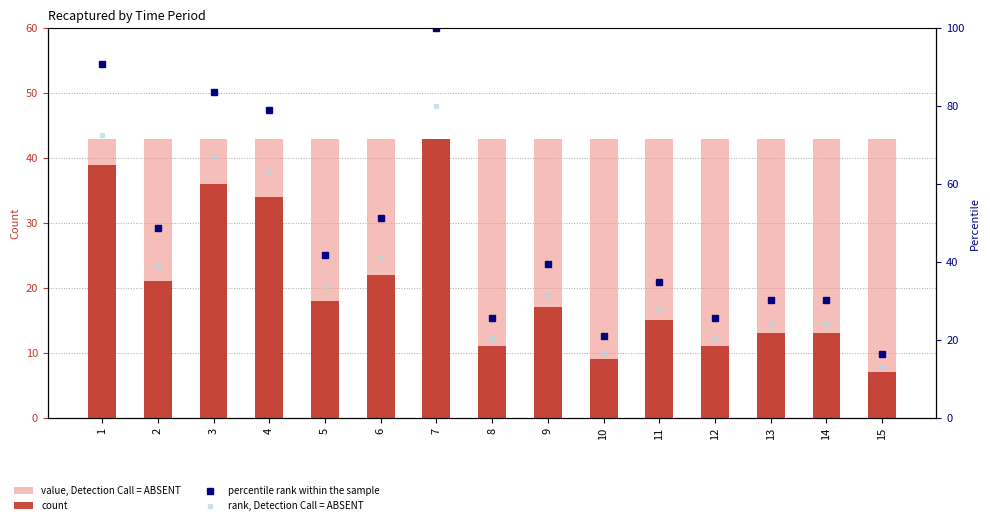

What is the difference between the highest and lowest values at 4?

45.1